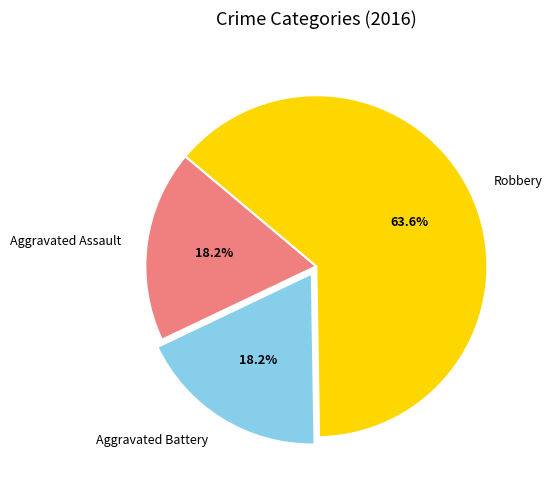

What percentage is the Robbery slice, to the nearest percent?

64%